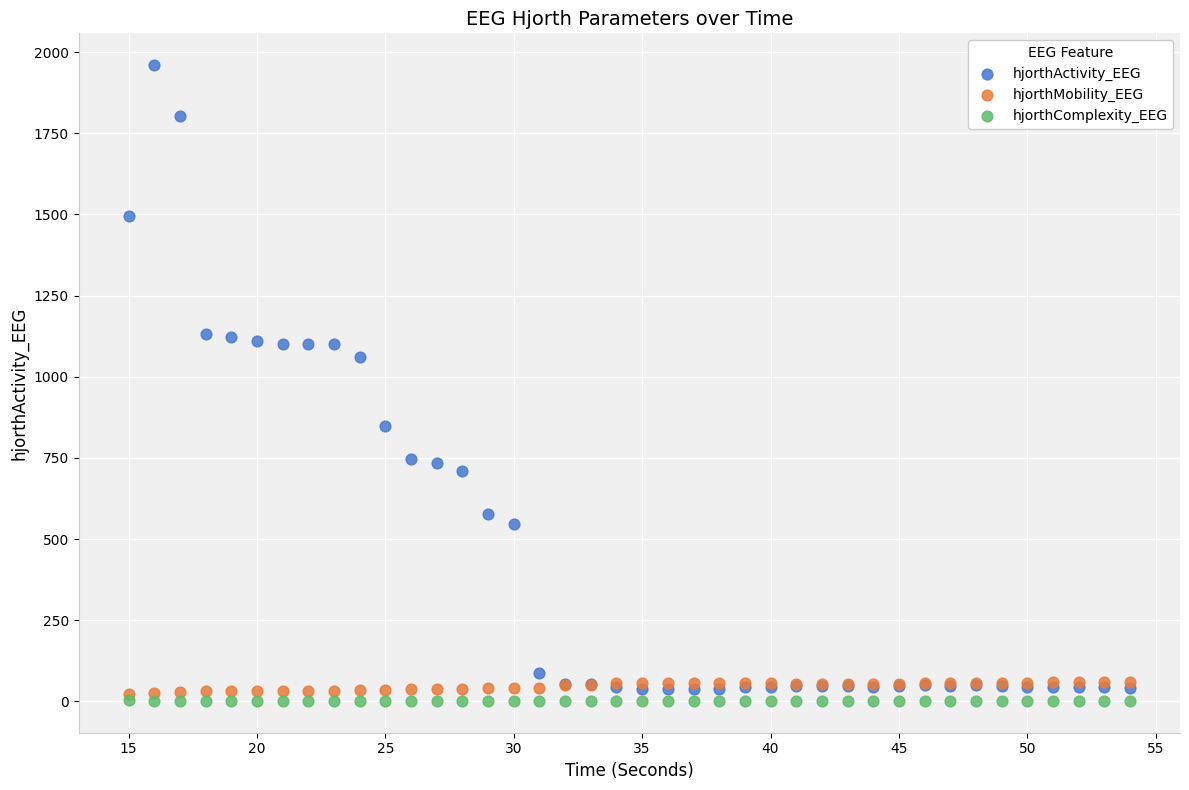

What are all the series names shown in the legend?

hjorthActivity_EEG, hjorthMobility_EEG, hjorthComplexity_EEG